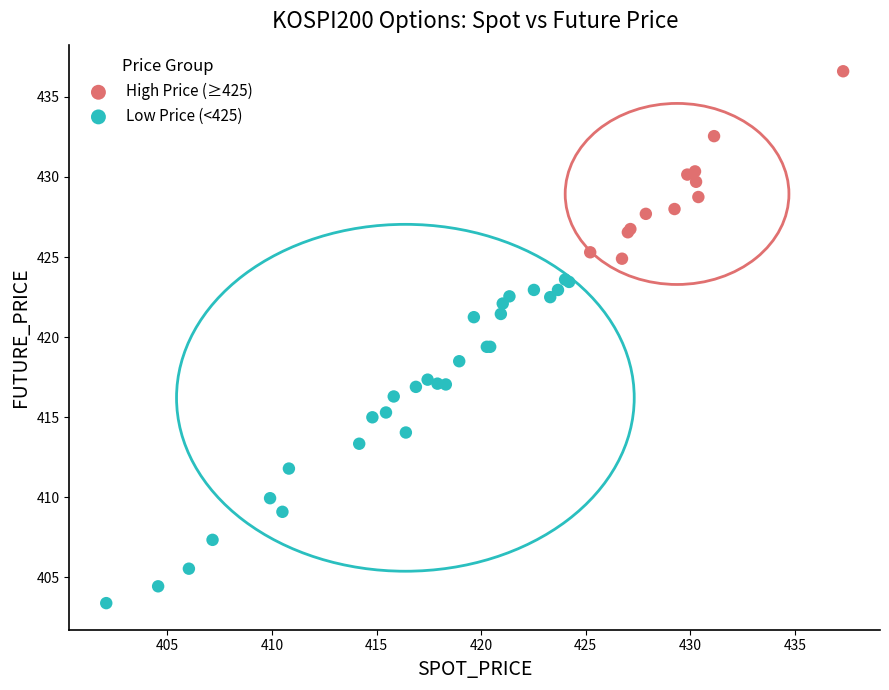

Which series contains the highest Y value?

High Price (≥425)